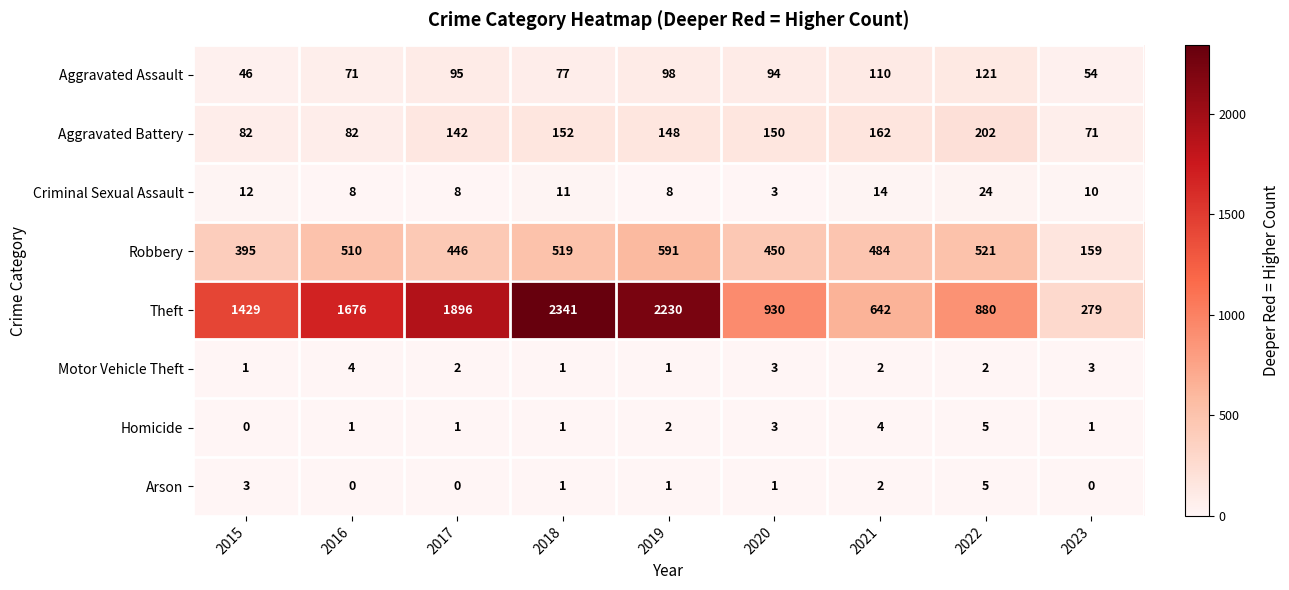

What is the difference between the highest and lowest values at 2015?

1429